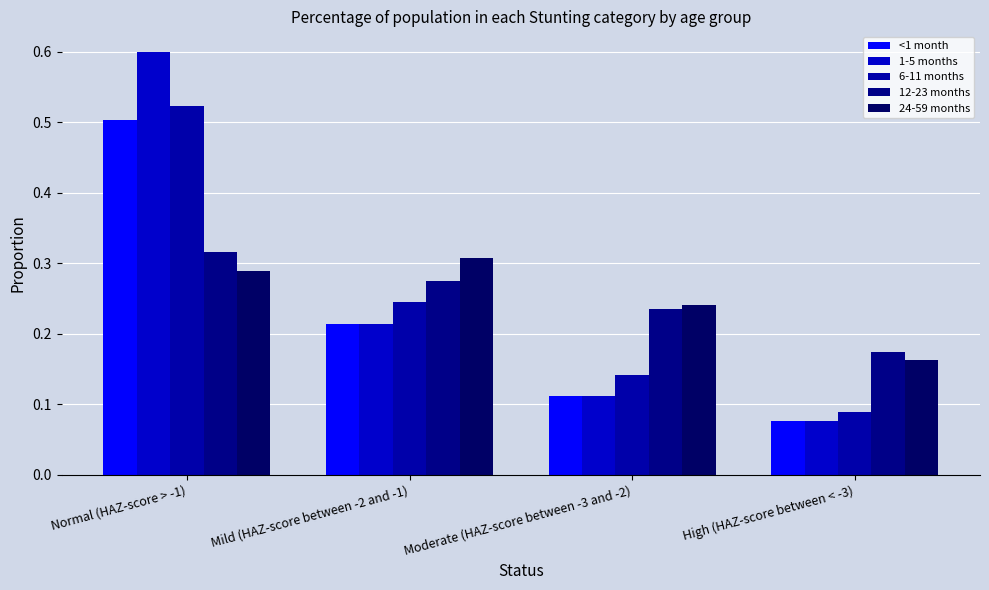

What position from the left is Moderate (HAZ-score between -3 and -2)?

3